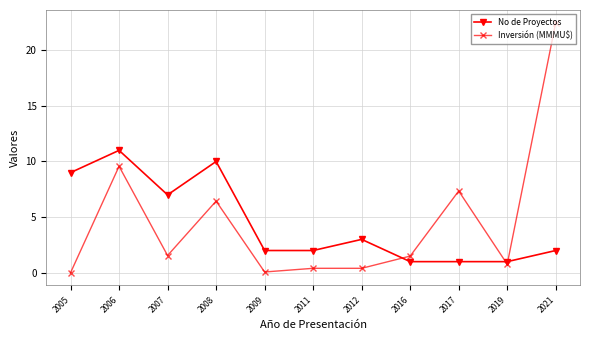

What is the value of the Inversión (MMMU$) point at the 7th from the left?

0.4